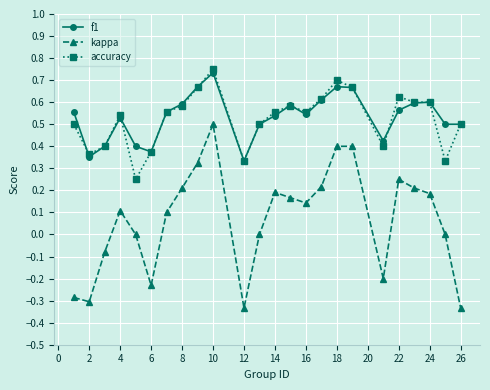

Which series has the largest range (max minus min)?

kappa